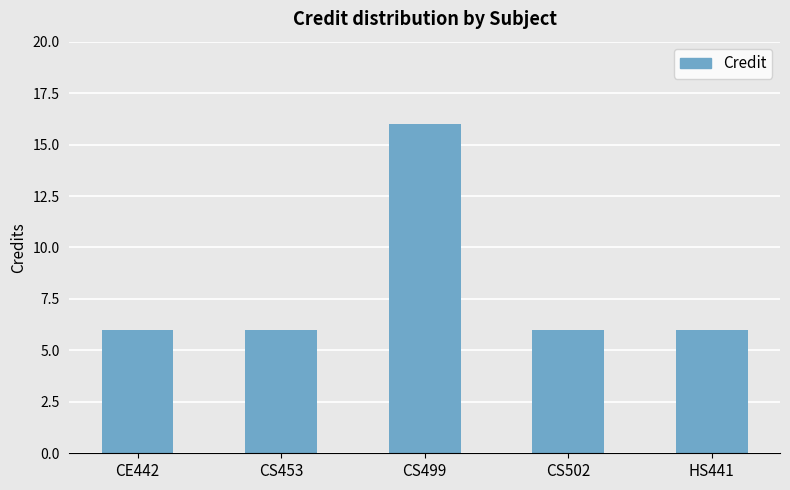

How many bars are there in total?

5